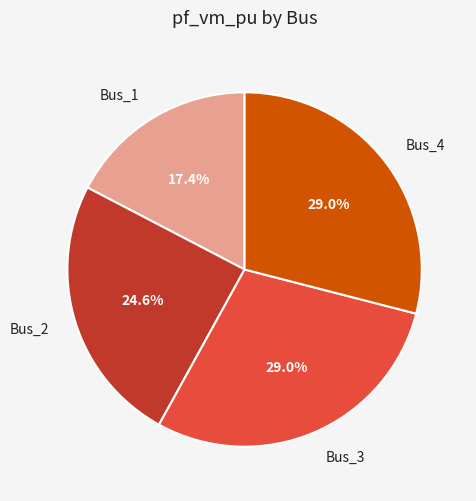

Count the number of slices in the pie.

4